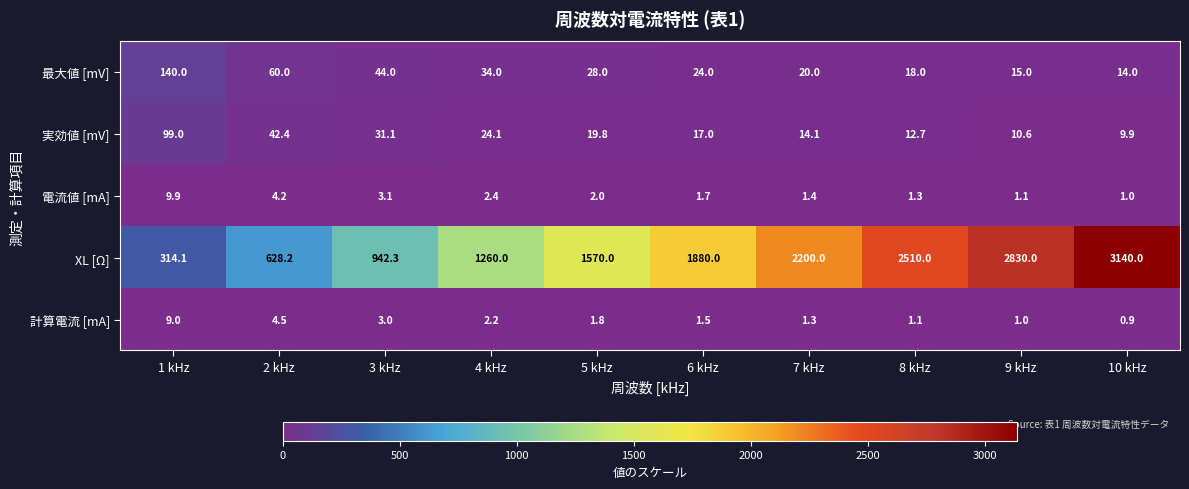

List the series in order of their peak value, highest first.

XL [Ω], 最大値 [mV], 実効値 [mV], 電流値 [mA], 計算電流 [mA]